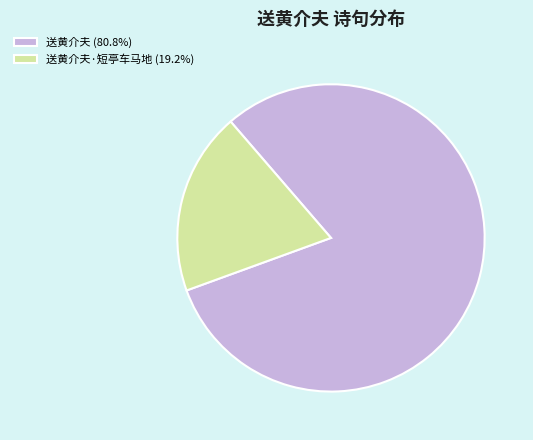

Combined, do 送黄介夫·短亭车马地 (19.2%) and 送黄介夫 (80.8%) account for over 50%?

Yes